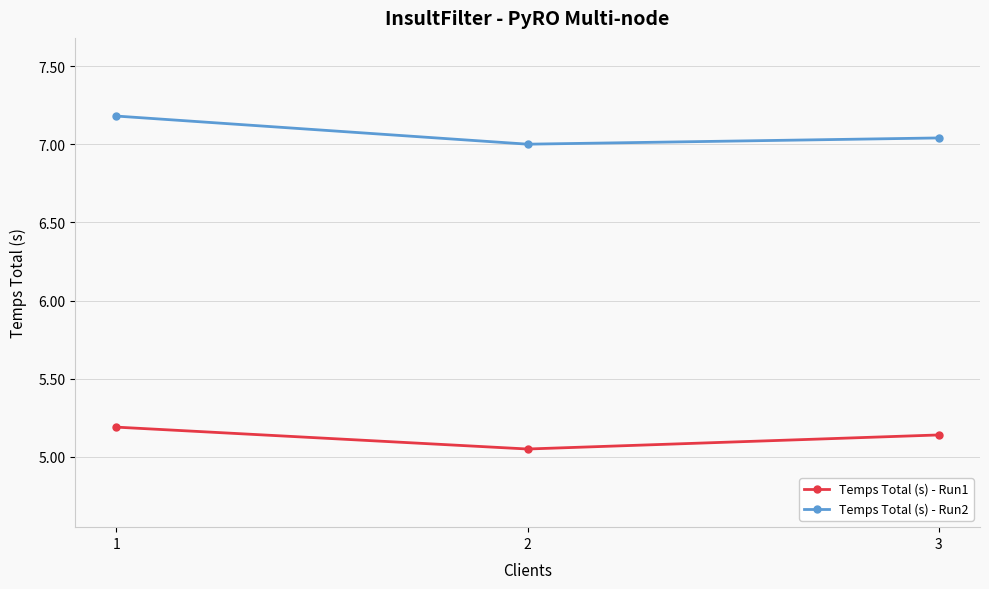

At which label is Temps Total (s) - Run1 closest to 5?

2